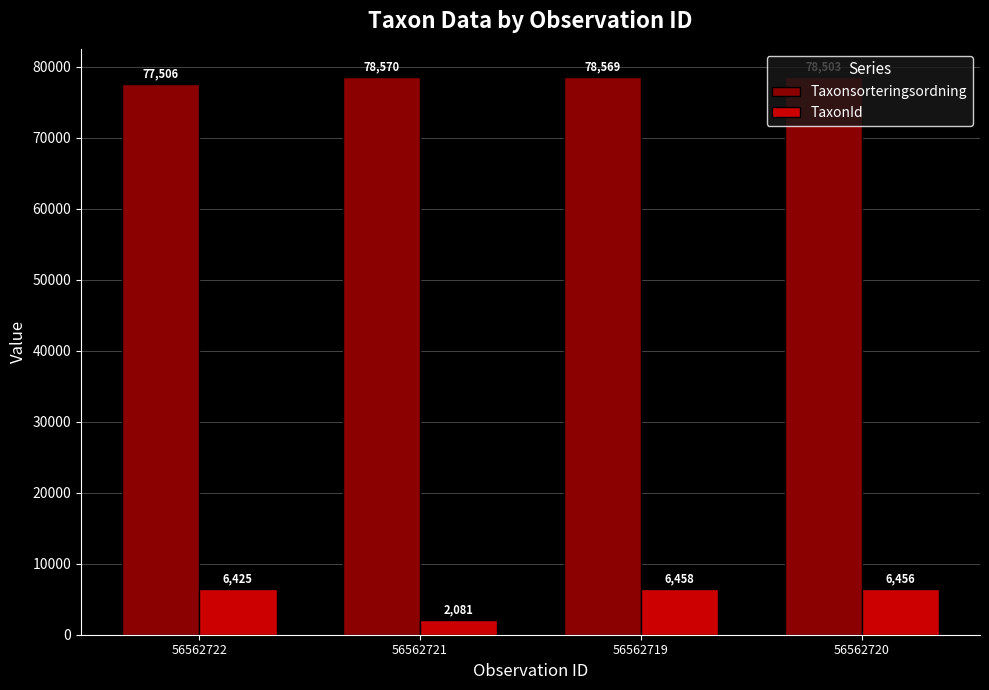

Where does the TaxonId series first go above 6456?

56562719